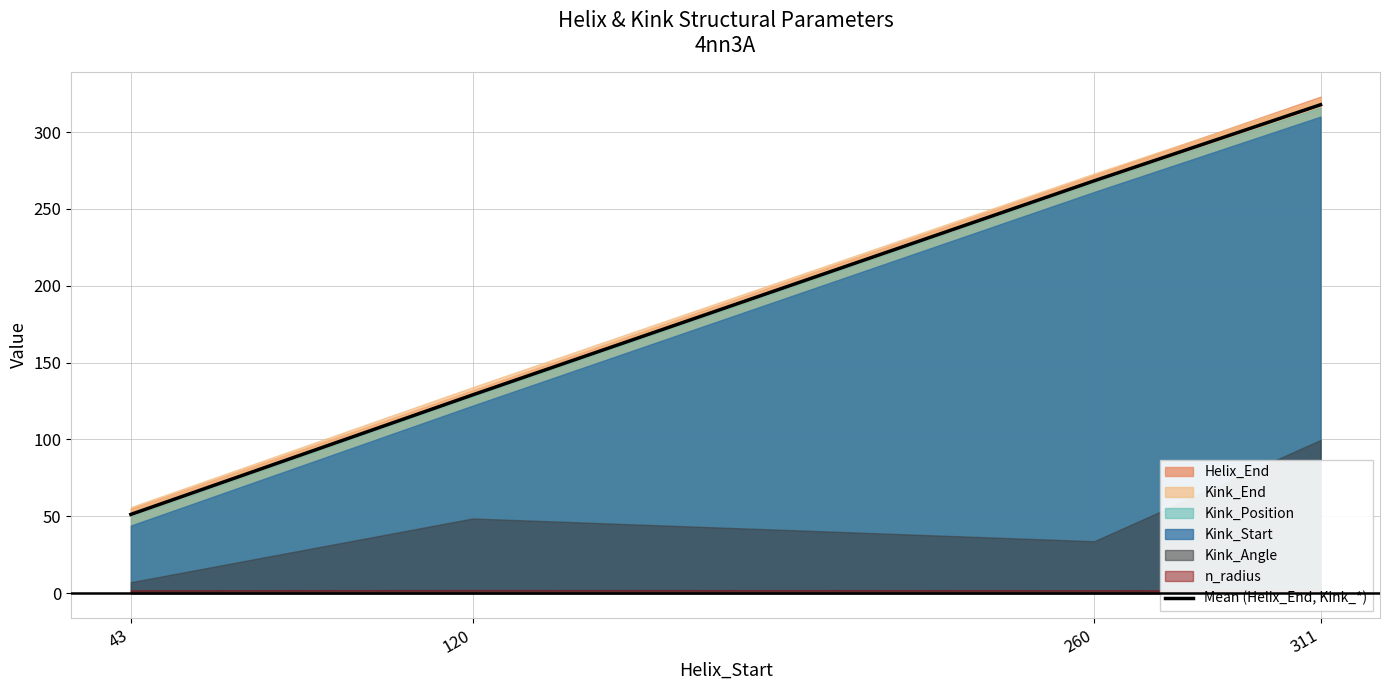

Does the chart have visible grid lines?

Yes